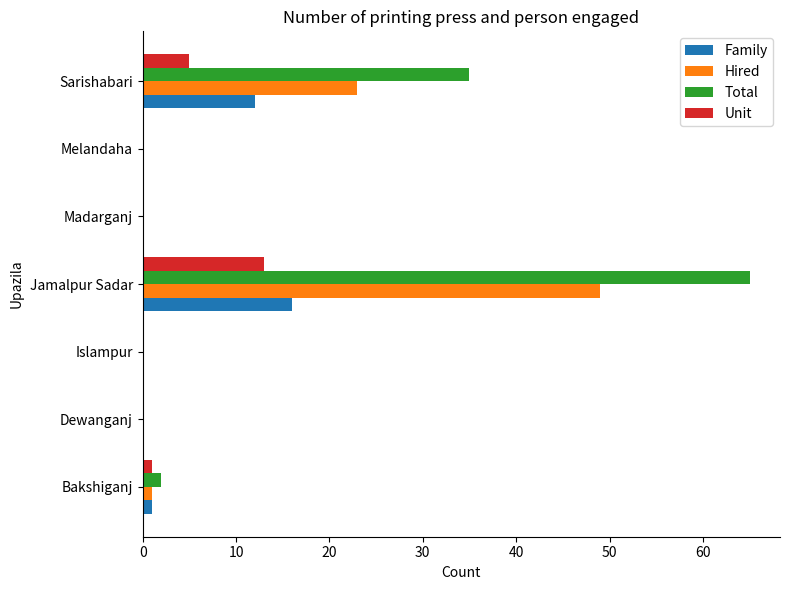

Which series has the largest total across all categories?

Total